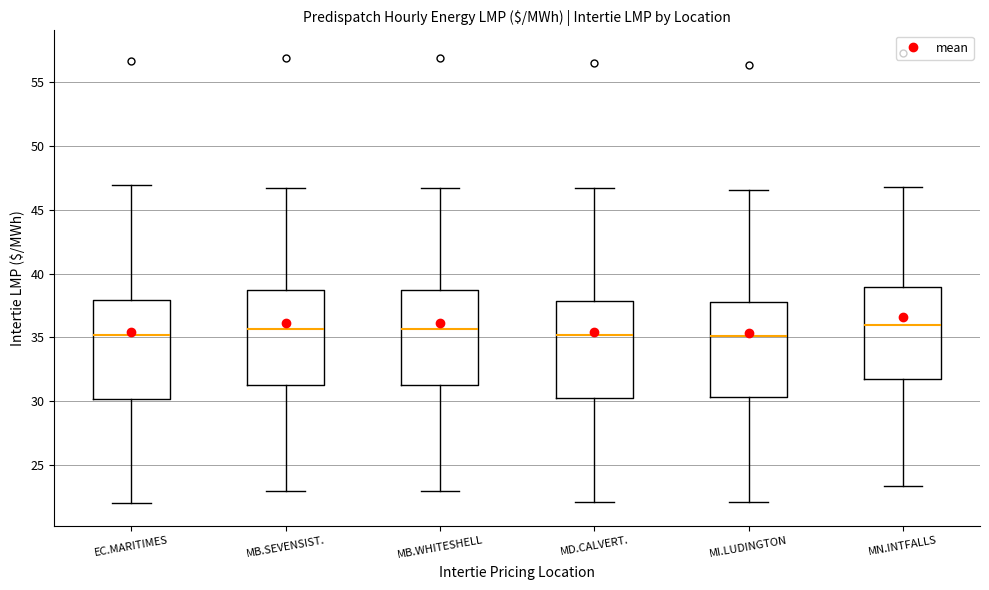

Reading left to right, transcribe this box plot: for each box, give where its median line is, the range the box spans, and where its two whiskers end, as read against the y-axis. The values are not printed on the chart, so give them approximately, as read against the axis.

EC.MARITIMES: median 35.0, box 30.0 to 38.0, whiskers 22.0 to 47.0
MB.SEVENSIST.: median 35.5, box 31.0 to 38.5, whiskers 23.0 to 46.5
MB.WHITESHELL: median 35.5, box 31.0 to 38.5, whiskers 23.0 to 46.5
MD.CALVERT.: median 35.0, box 30.5 to 38.0, whiskers 22.0 to 46.5
MI.LUDINGTON: median 35.0, box 30.5 to 37.5, whiskers 22.0 to 46.5
MN.INTFALLS: median 36.0, box 31.5 to 39.0, whiskers 23.5 to 47.0